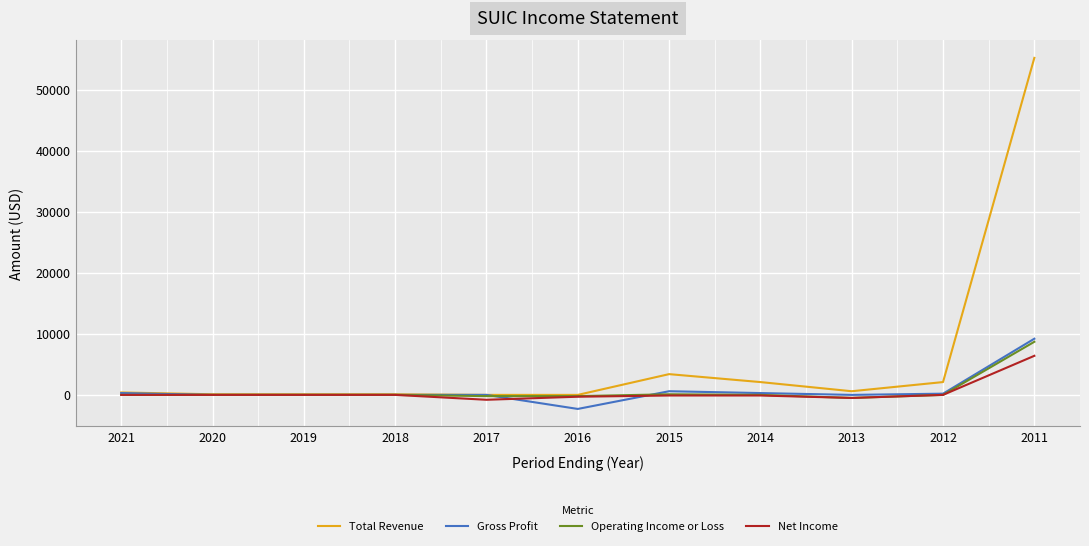

Which series has the largest total across all categories?

Total Revenue